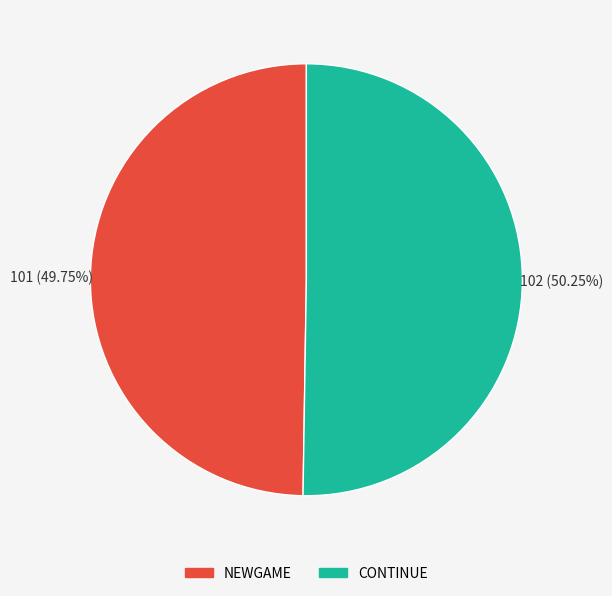

What percentage is the CONTINUE slice, to the nearest percent?

50%